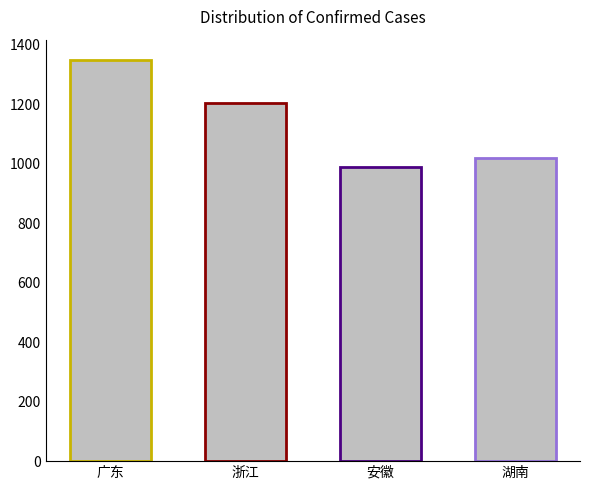

What is the minimum value shown in the chart?

990